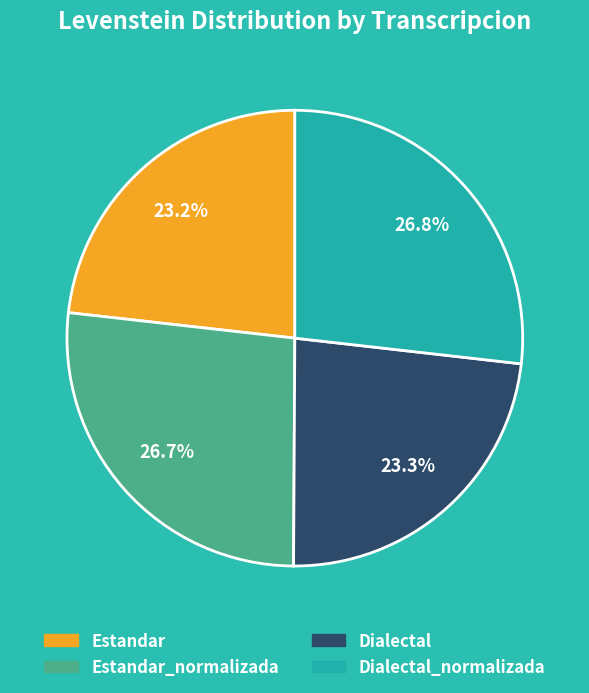

Do Dialectal_normalizada and Estandar_normalizada together represent more than half of the pie?

Yes